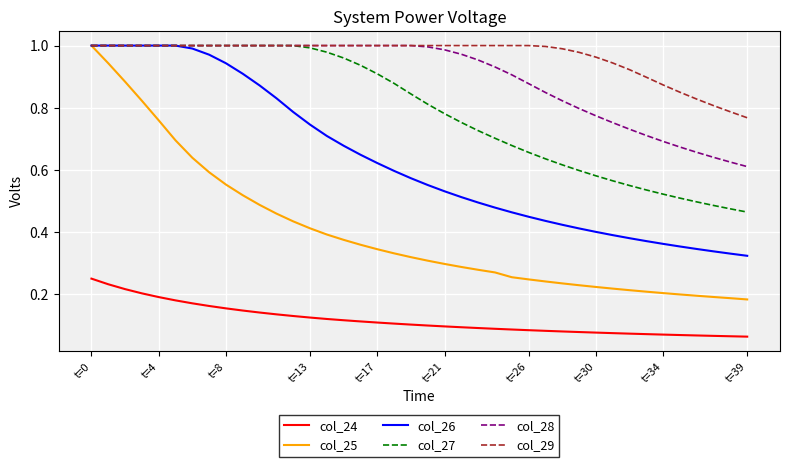

Which series has the largest total across all categories?

col_29